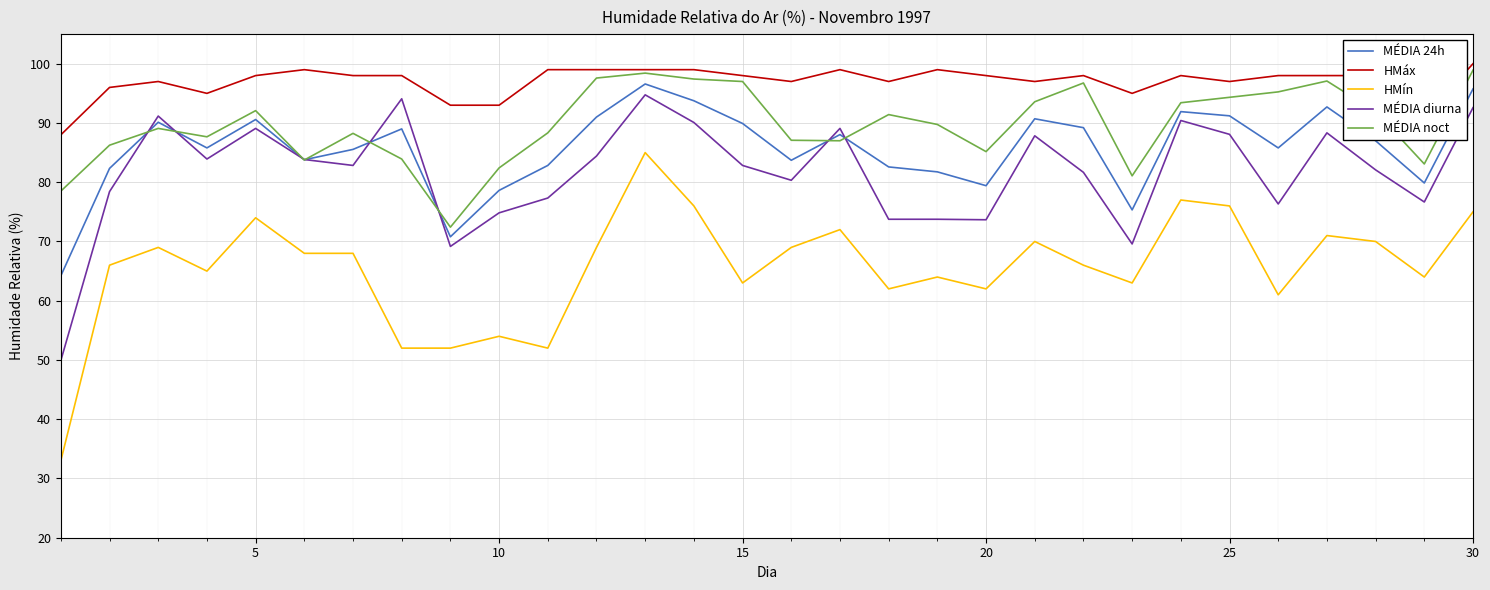

What is the maximum value for HMáx?

100.0